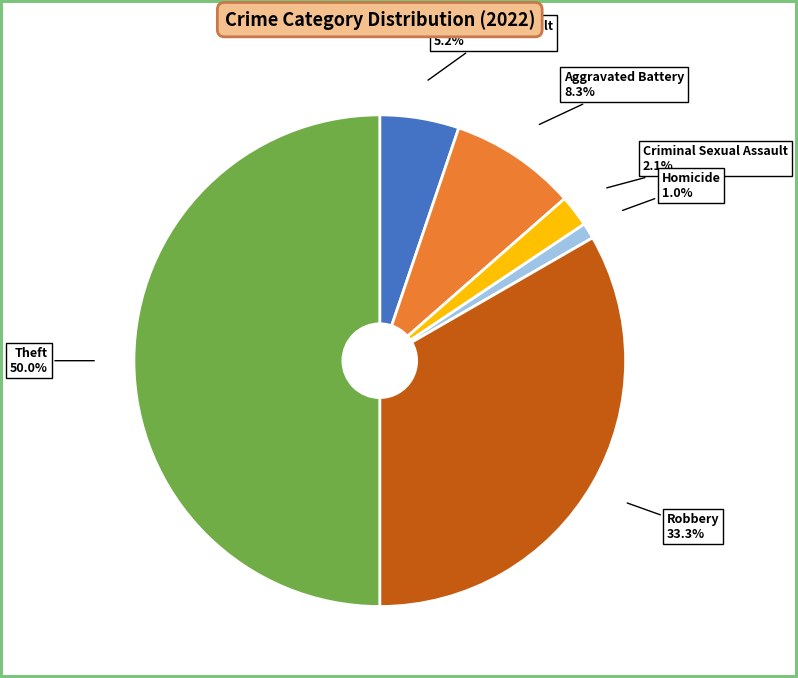

Rank the categories by value from highest to lowest.

Theft, Robbery, Aggravated Battery, Aggravated Assault, Criminal Sexual Assault, Homicide